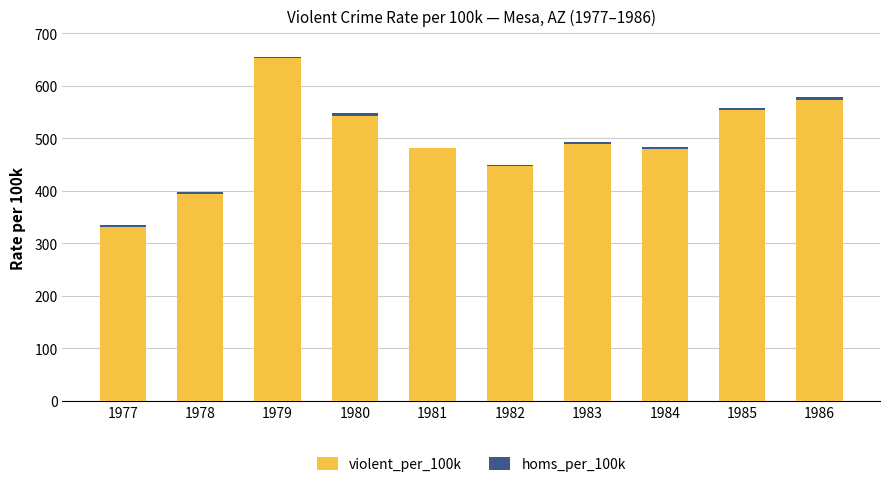

At which category is the sum across all series the highest?

1979